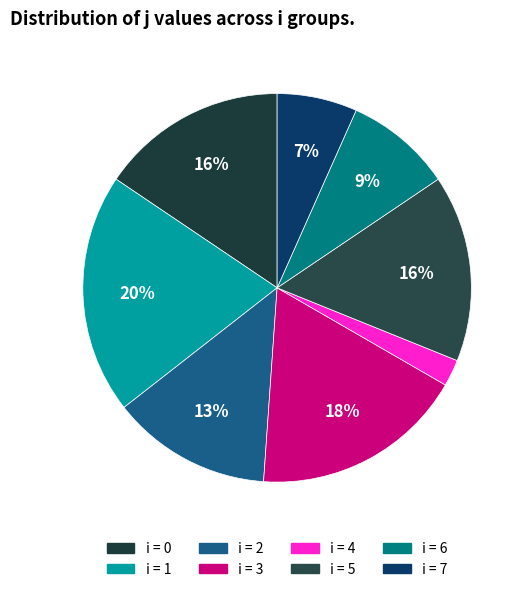

To the nearest percent, what is the difference between the largest and smallest slice percentages?

18%